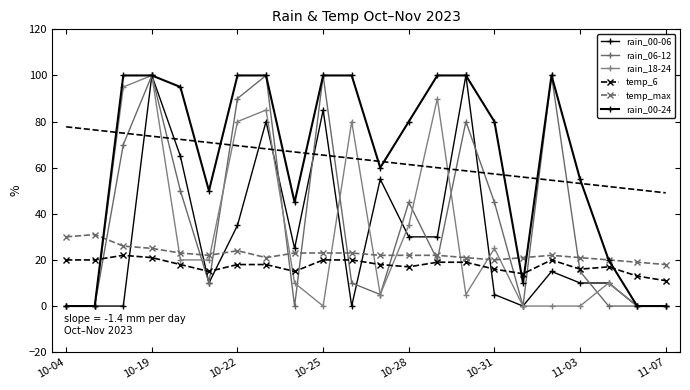

How many lines are shown in the chart?

6